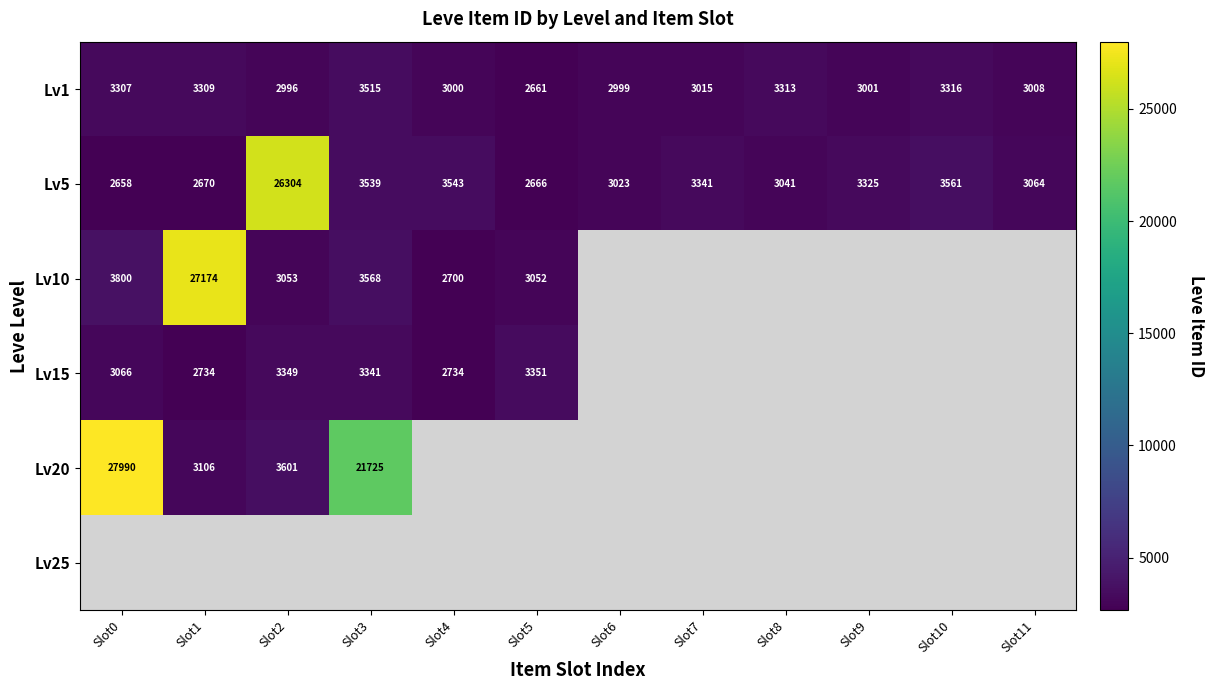

List the labels in order of Lv1 value, smallest first.

Slot5, Slot2, Slot6, Slot4, Slot9, Slot11, Slot7, Slot0, Slot1, Slot8, Slot10, Slot3